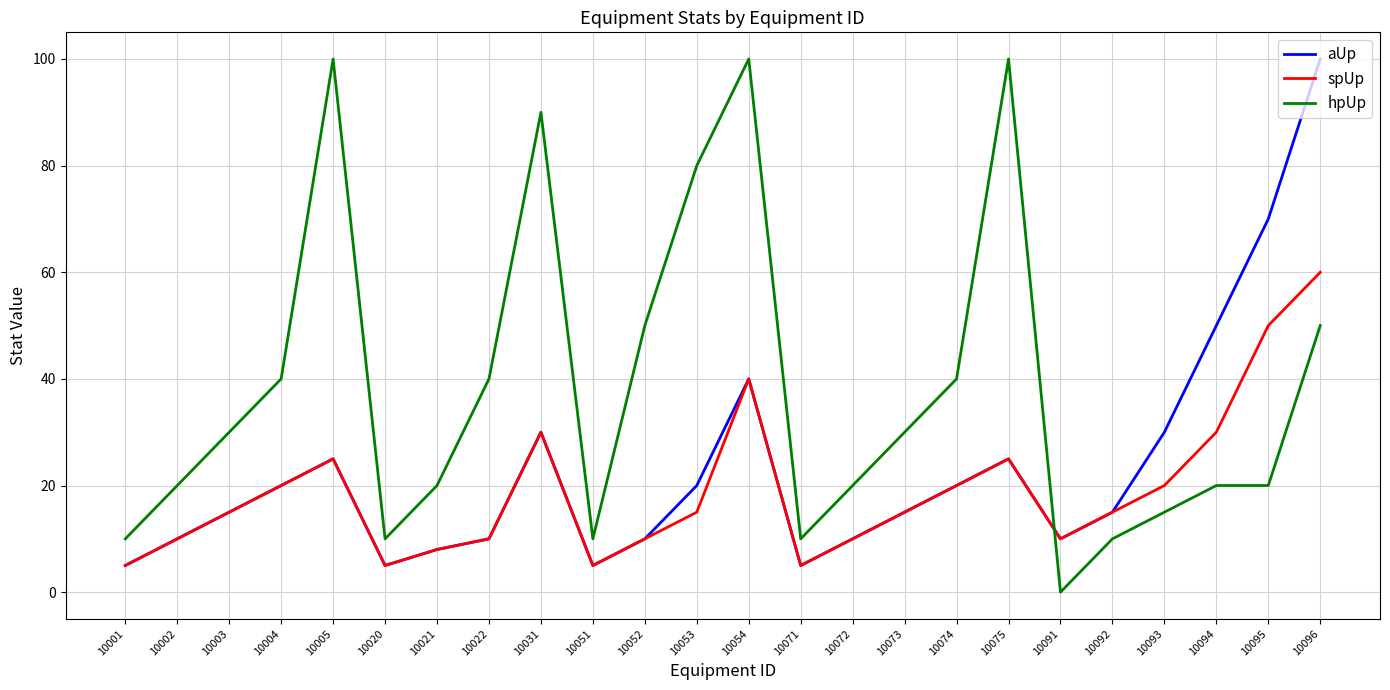

True or false: spUp has more than 0 points higher than both neighbors.

True